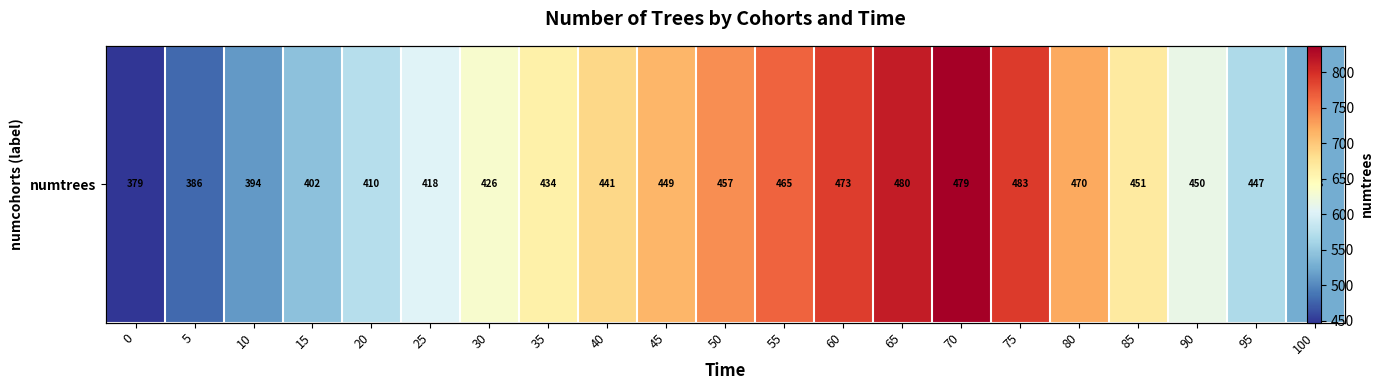

Reading right to left, extract all data points from this chart.

525.7	567.6	615.2	667.4	721.9	790.6	837.2	813.7	789.5	764.8	739.5	713.5	687.0	659.8	631.9	603.3	573.8	543.5	512.3	480.1	447.4